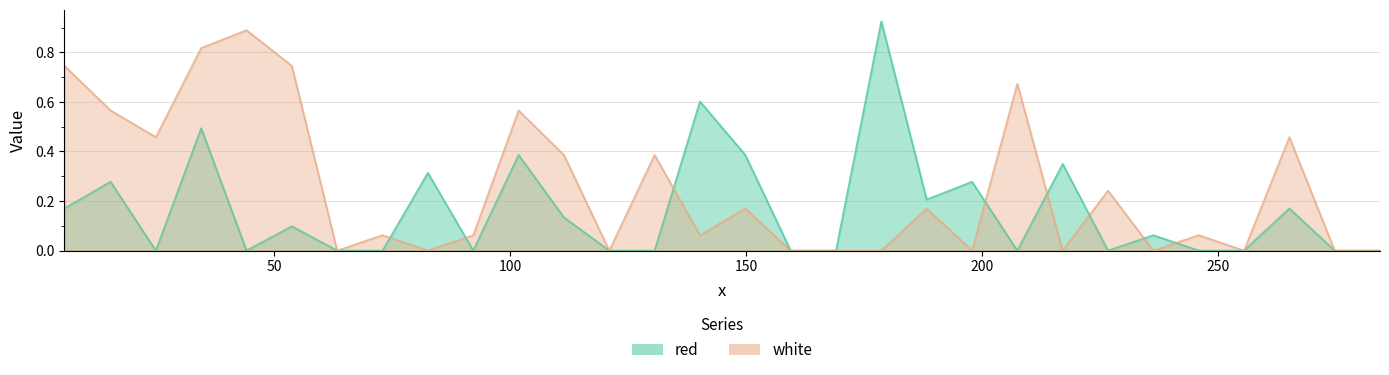

Which series has the largest total across all categories?

white